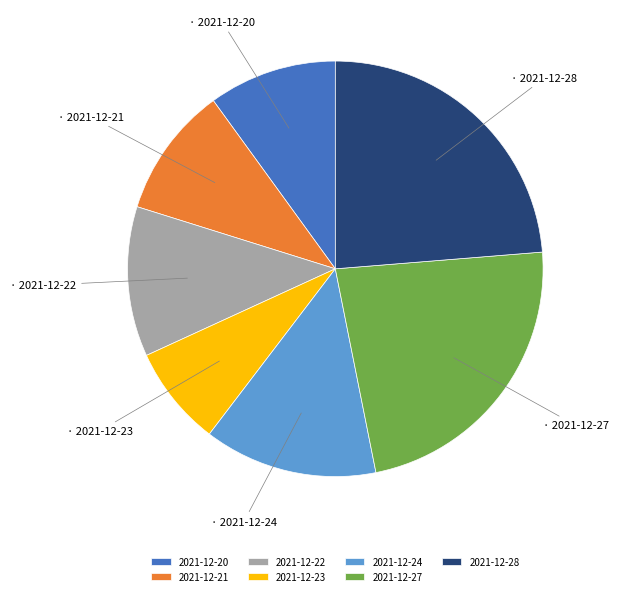

The 2021-12-28 slice represents 39% of the pie. True or false?

False